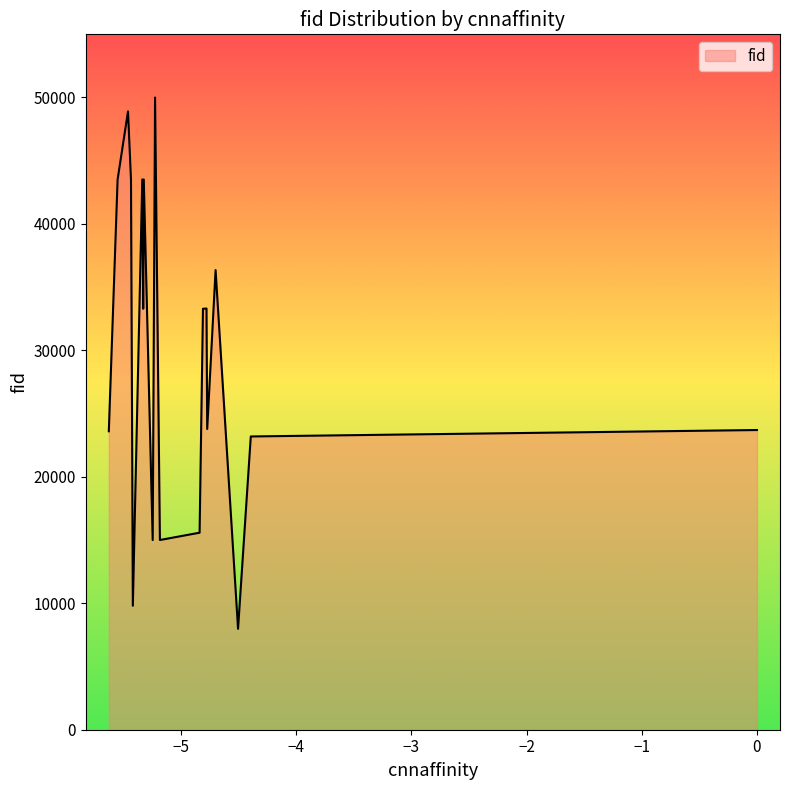

Count the number of categories in the chart.

20